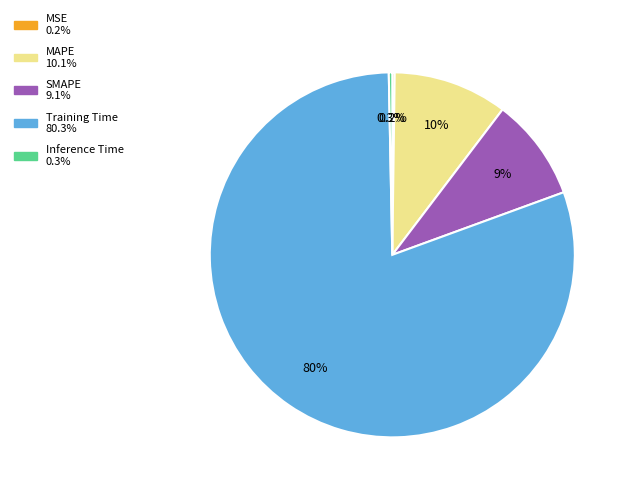

What is the largest slice in the pie chart?

Training Time